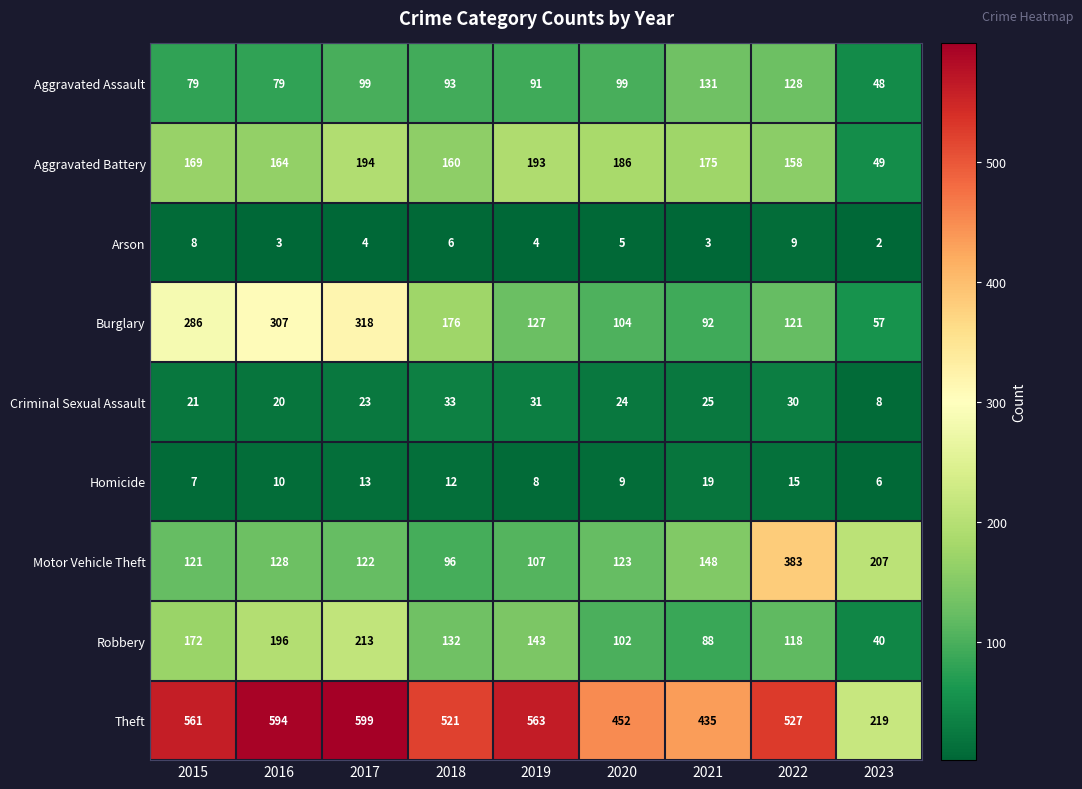

Where is Aggravated Battery nearest to the value 121?

2022